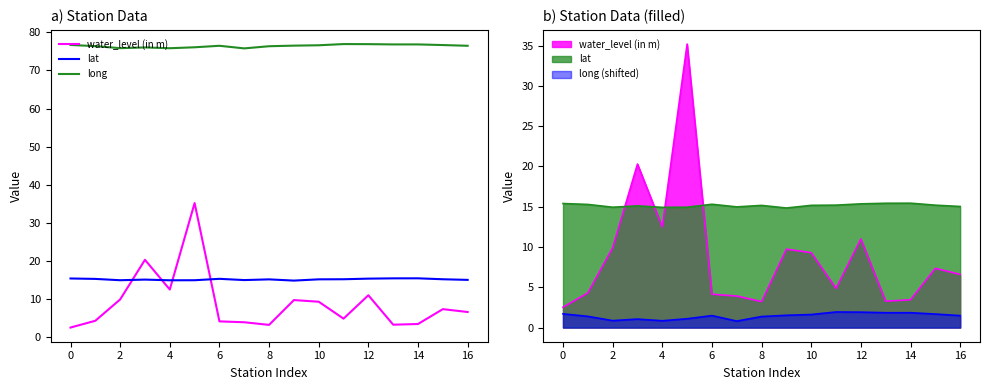

Is it true that long equals 76.4 at 8?

True